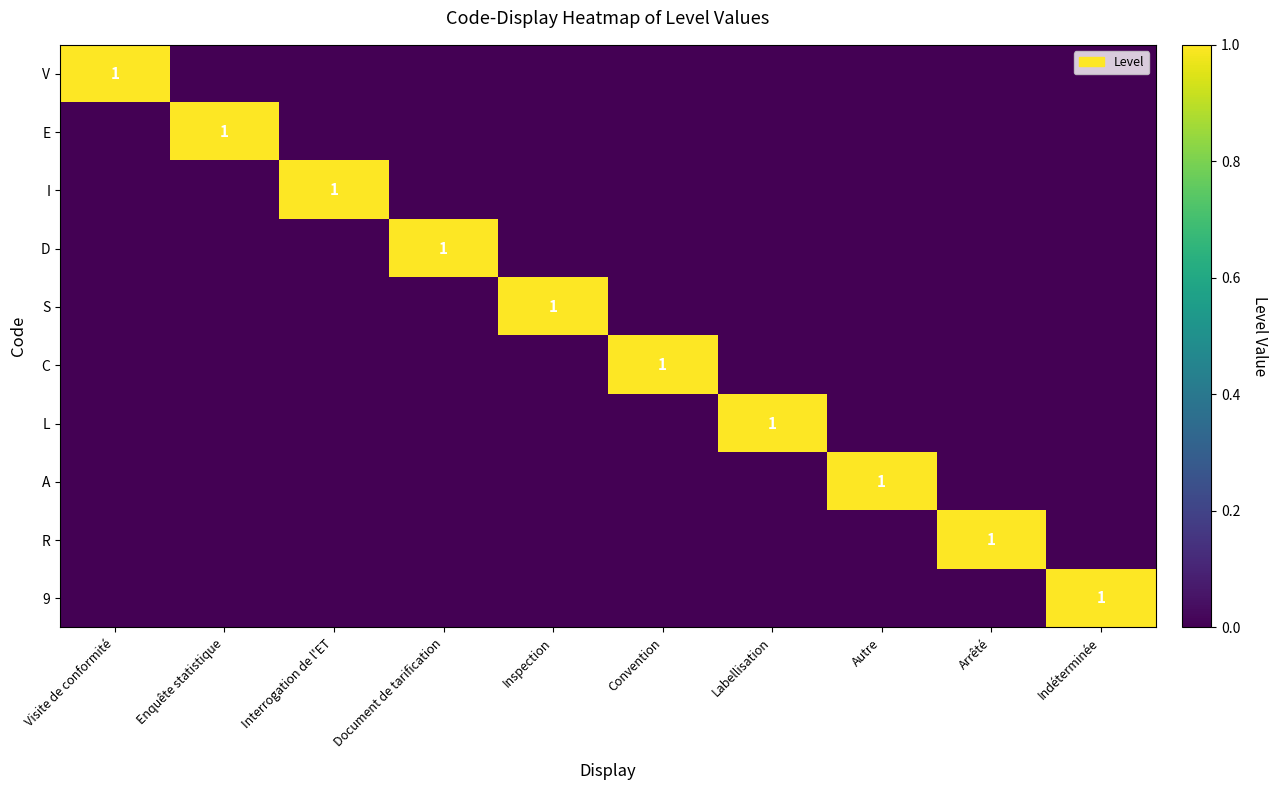

The C series shows 1 at Convention. True or false?

True